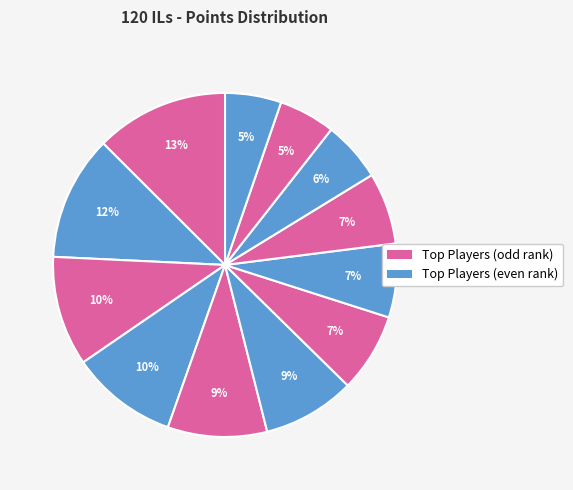

How many segments does this pie chart have?

12